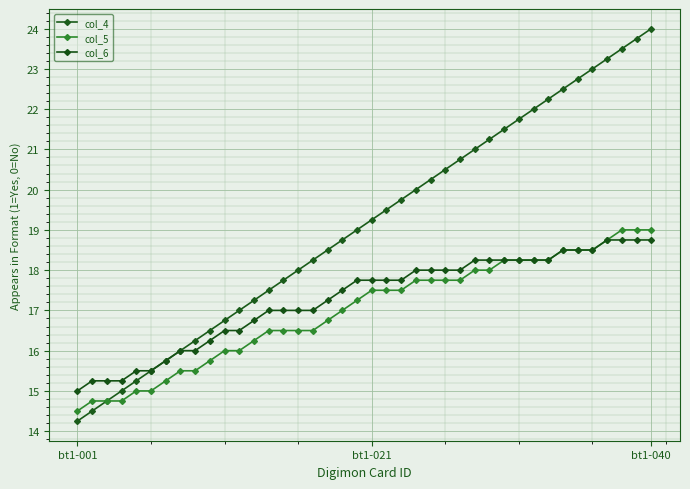

Which category has the highest value in the col_4 series?

bt1-040